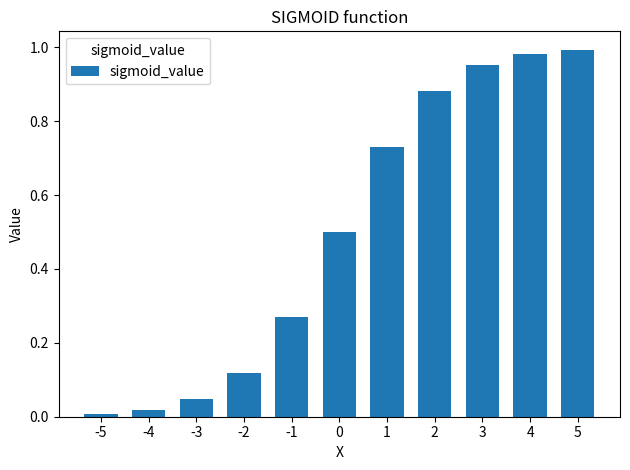

What is the change in value from -3 to 3?

+0.9